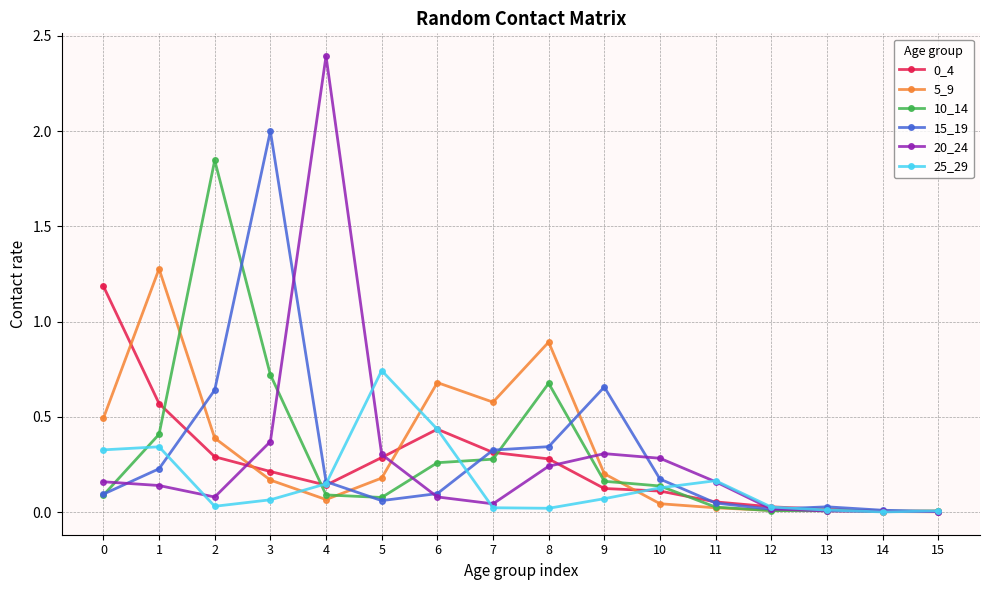

Which category has the highest value across all series?

4